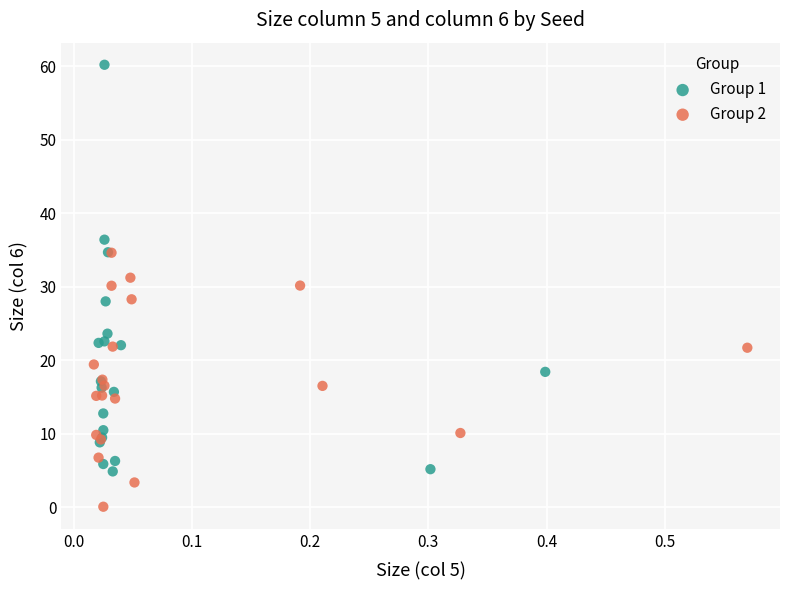

Which series reaches the maximum Y coordinate?

Group 1